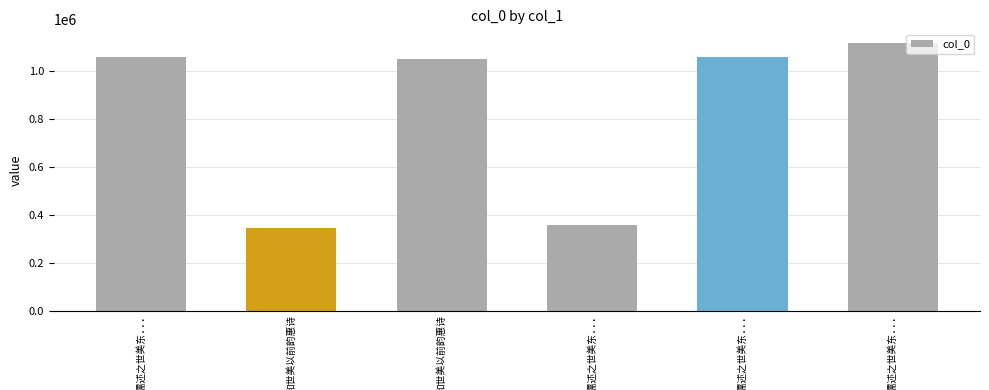

What is the greatest value displayed?

1117526